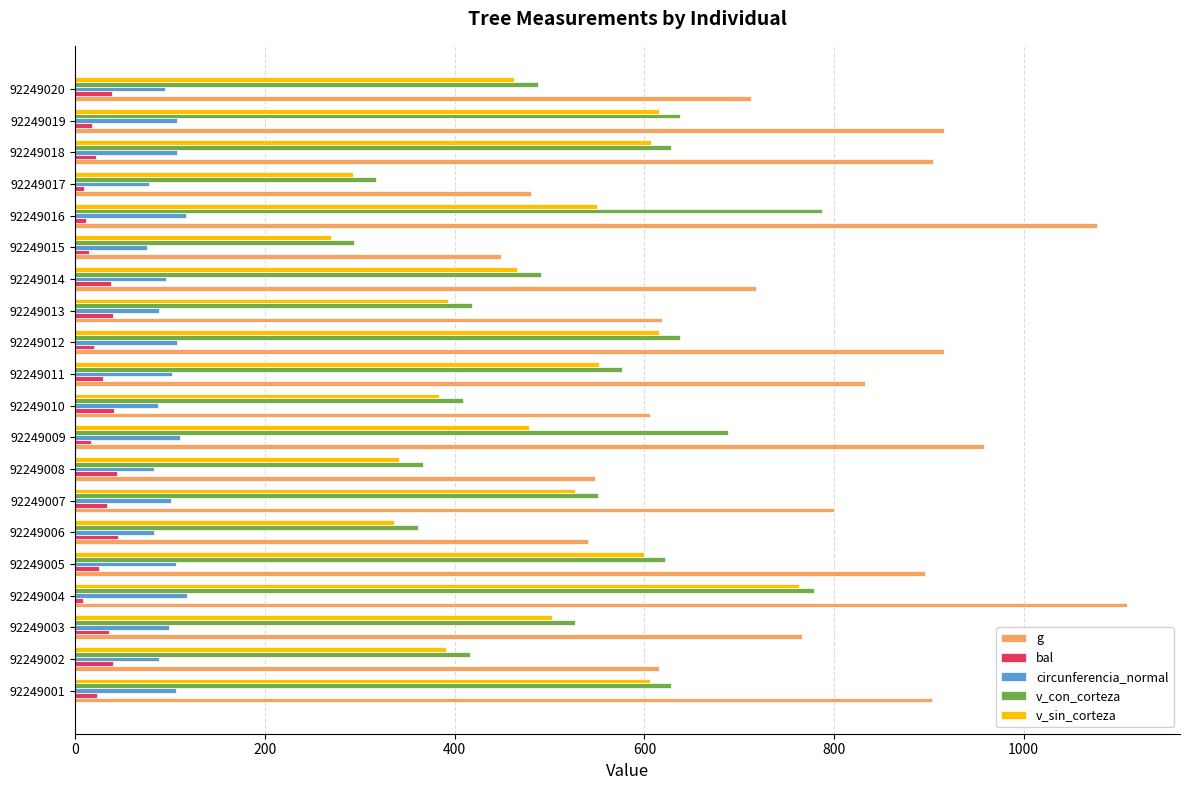

The value of circunferencia_normal at 92249013 is 33.1. True or false?

False